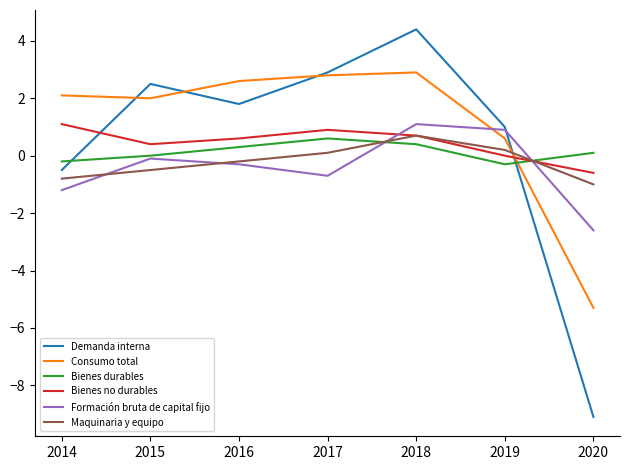

True or false: Consumo total has a value of 0.6 at 2019.

True